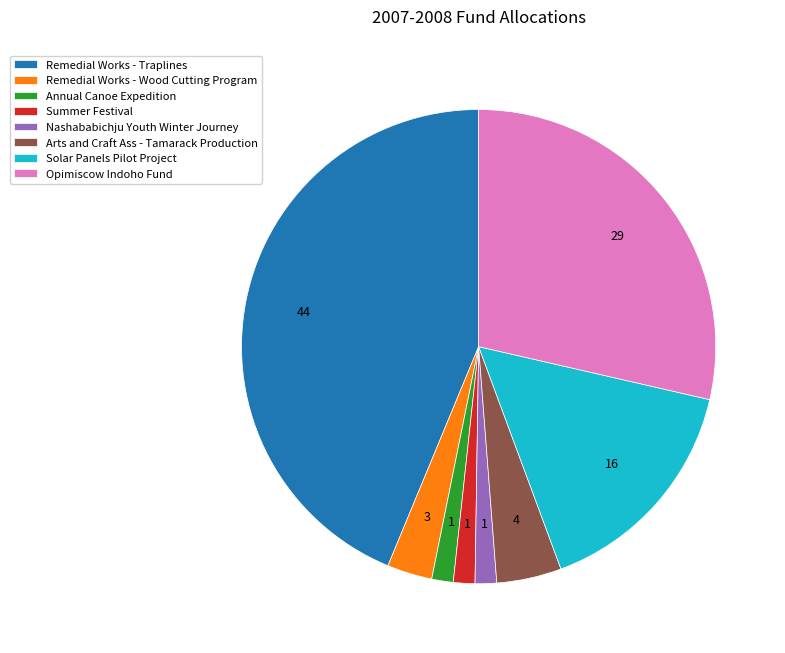

Count the number of slices in the pie.

8